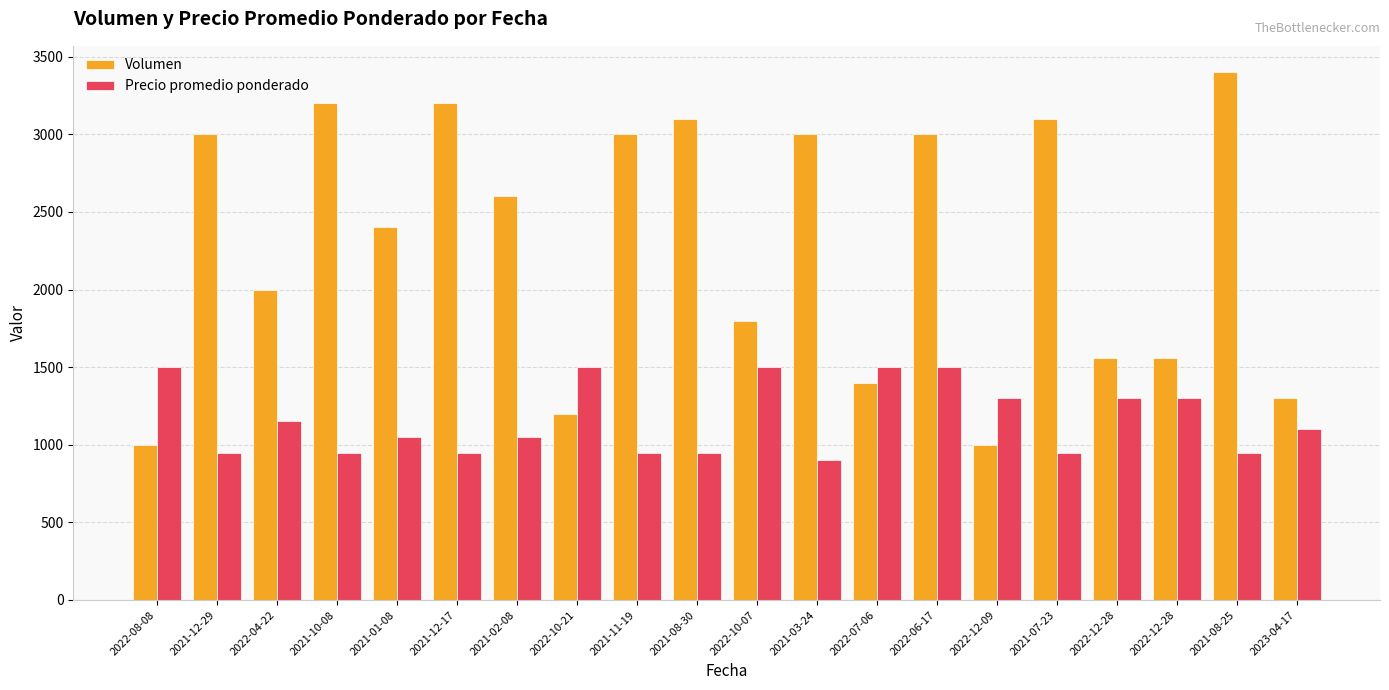

What is the highest value of the Precio promedio ponderado series?

1500